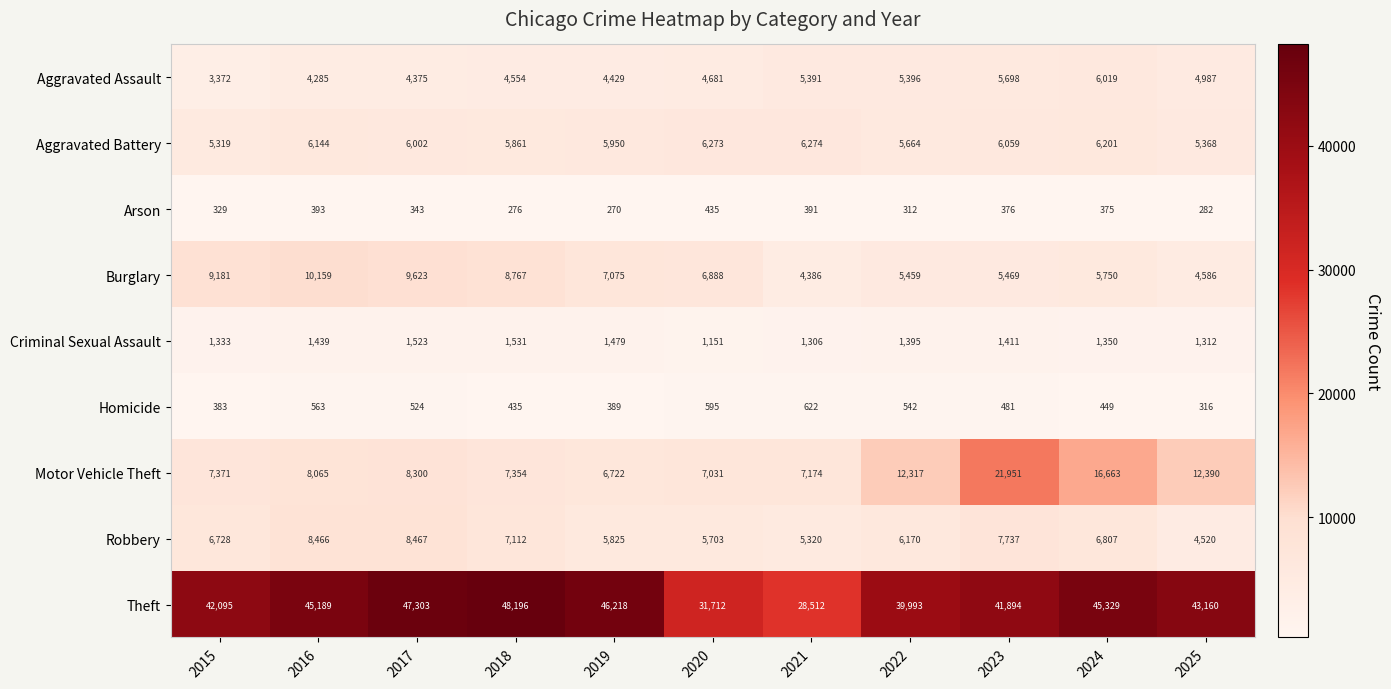

The Criminal Sexual Assault series shows 1439 at 2016. True or false?

True